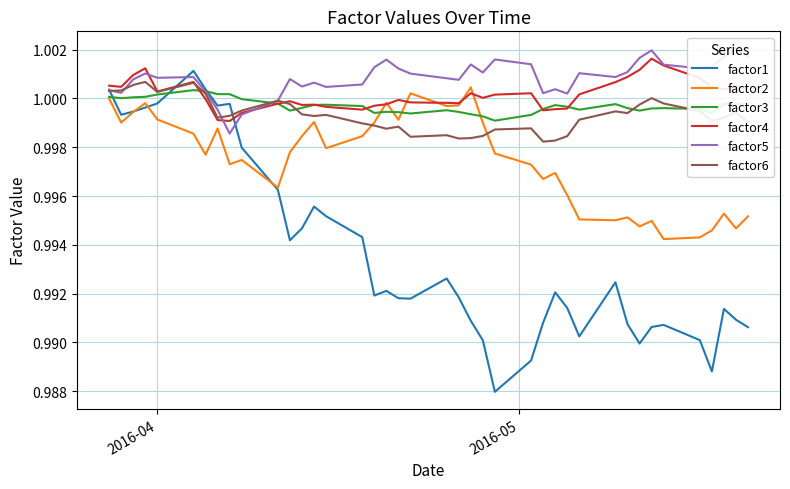

How many interior local valleys does the factor2 series have?

12